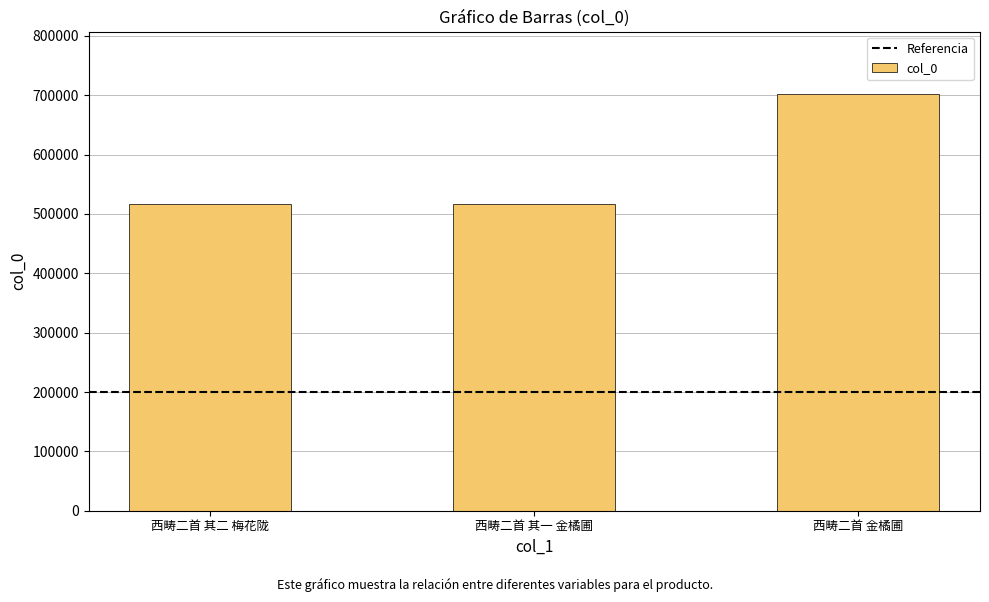

What is the average value?

578851